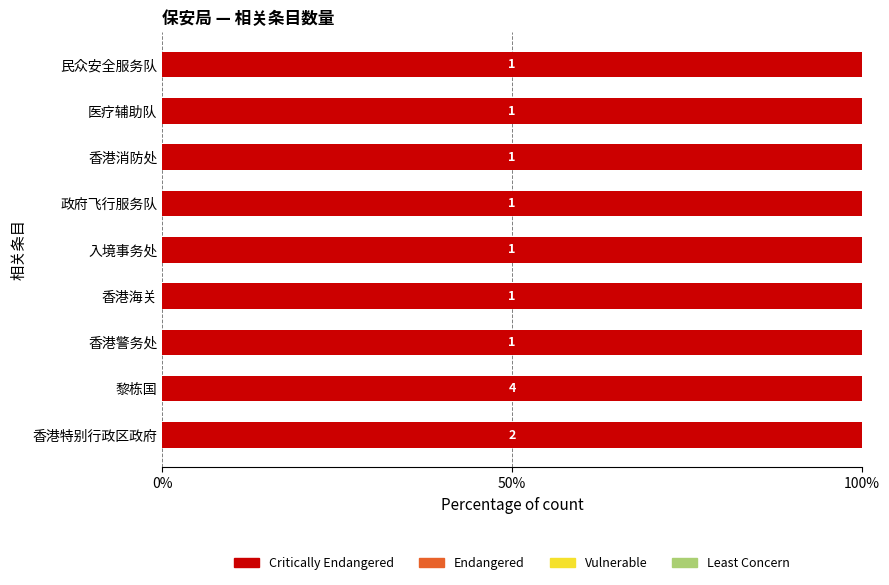

How many bars are there in each group?

4